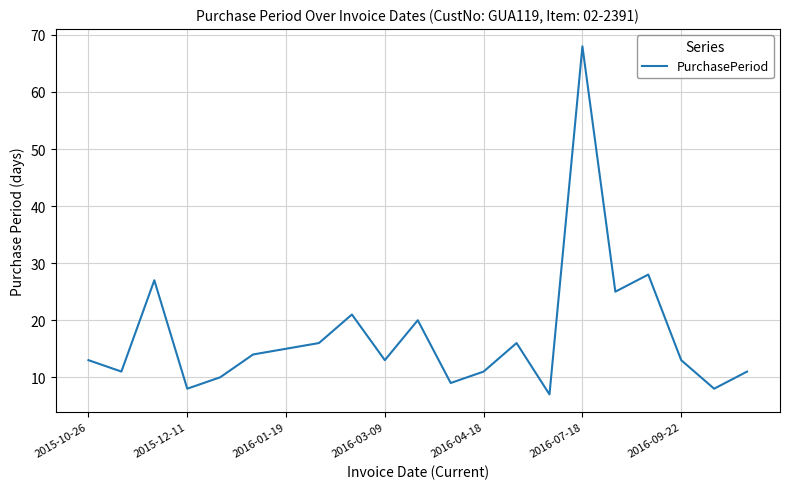

What is the difference between the maximum and minimum values?

61